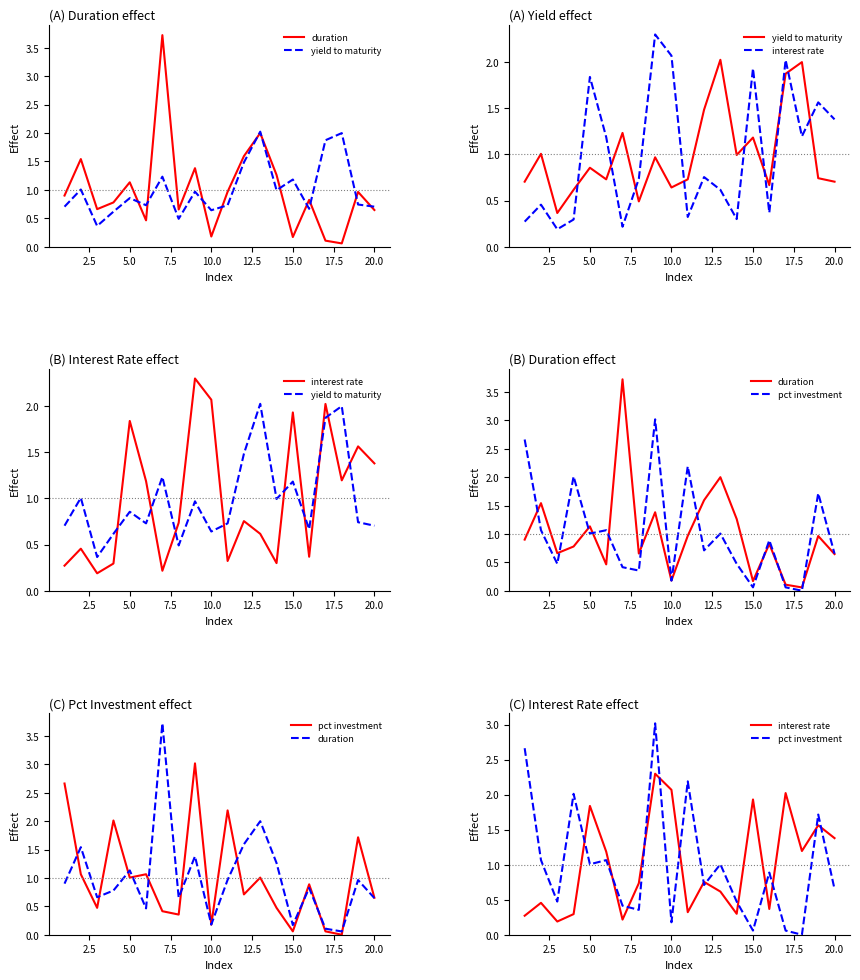

Is the value of duration at 13 greater than the value of yield to maturity at 17?

No